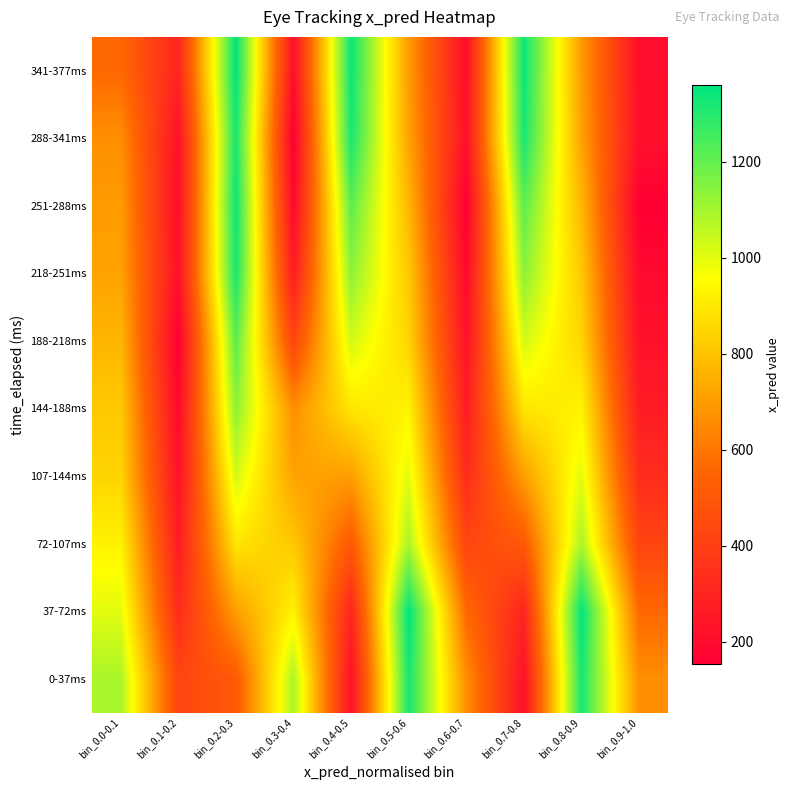

How many data points does each series have?

10